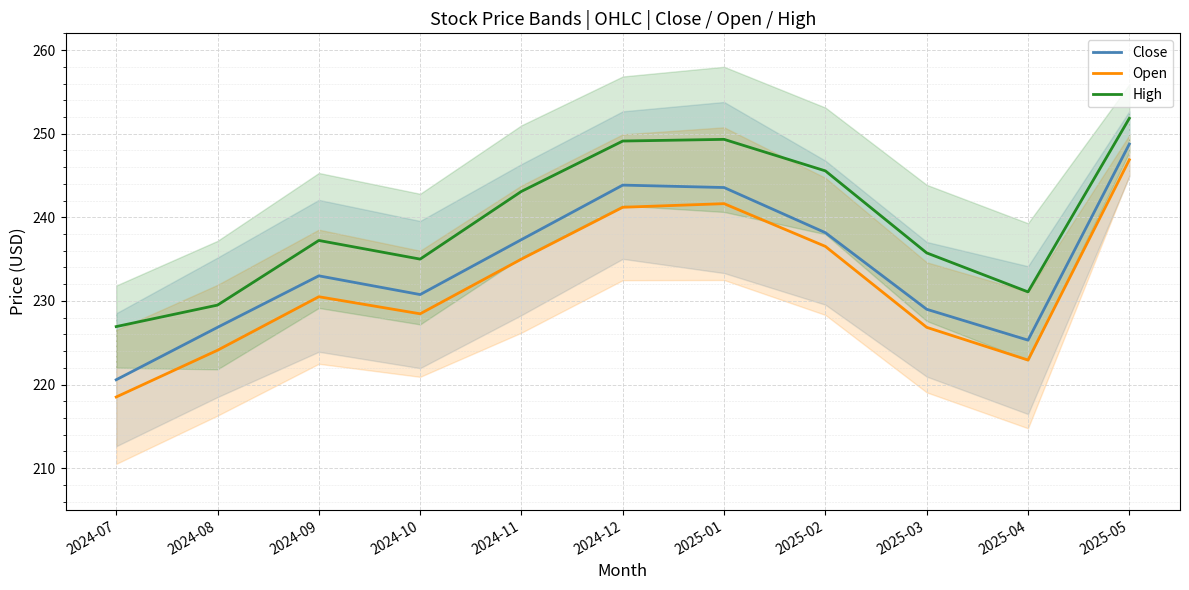

Reading left to right, what are all the values shown in this chart?

Close: 2024-07=220.6	2024-08=226.8	2024-09=233.0	2024-10=230.8	2024-11=237.3	2024-12=243.8	2025-01=243.6	2025-02=238.2	2025-03=229.0	2025-04=225.3	2025-05=248.8
Open: 2024-07=218.5	2024-08=224.1	2024-09=230.5	2024-10=228.5	2024-11=235.0	2024-12=241.2	2025-01=241.6	2025-02=236.5	2025-03=226.8	2025-04=222.9	2025-05=246.9
High: 2024-07=226.9	2024-08=229.5	2024-09=237.2	2024-10=235.0	2024-11=243.1	2024-12=249.1	2025-01=249.3	2025-02=245.6	2025-03=235.7	2025-04=231.1	2025-05=251.8